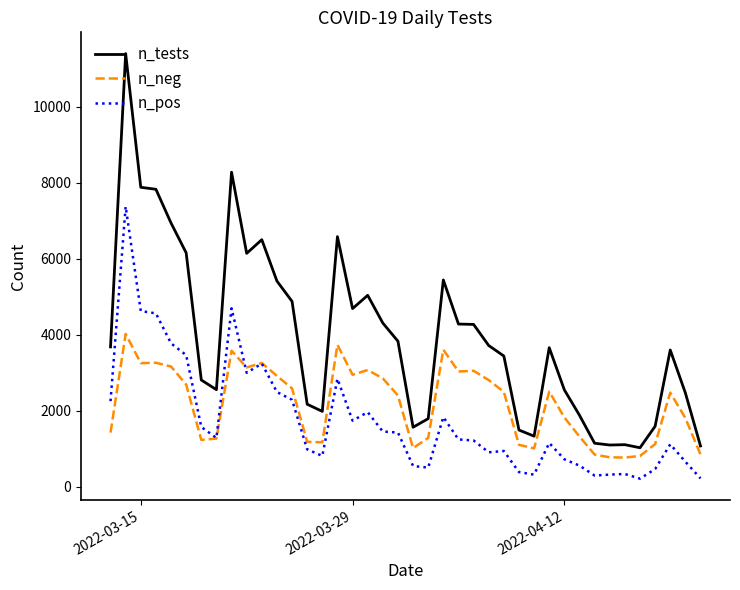

Rank the series by their average value, from highest to lowest.

n_tests, n_neg, n_pos